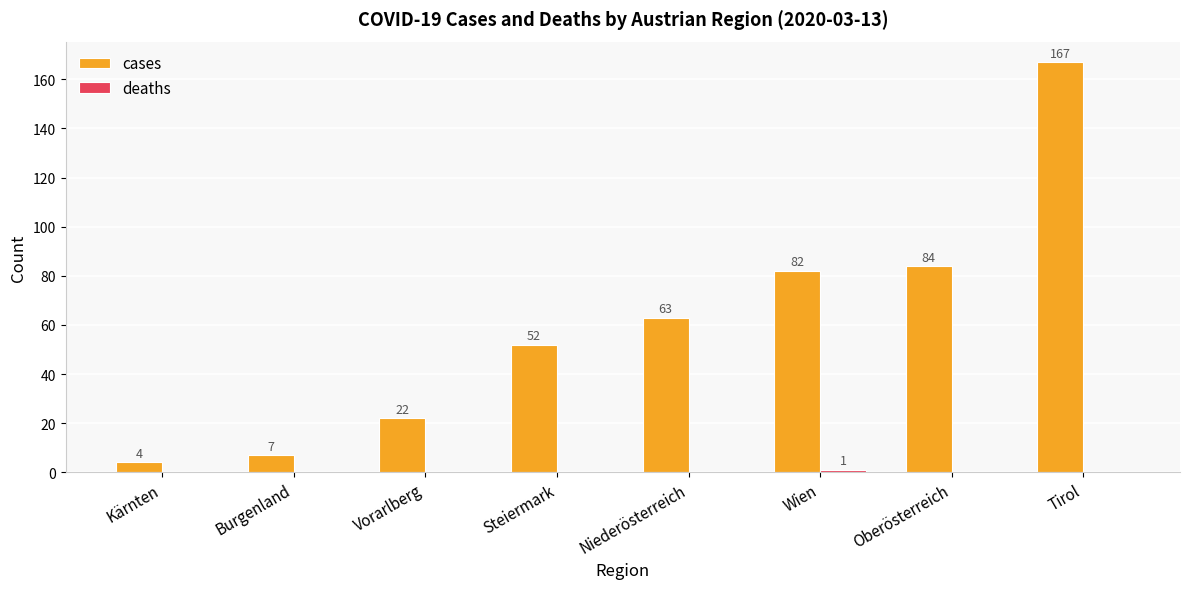

Between Burgenland and Wien, which series saw the biggest shift?

cases